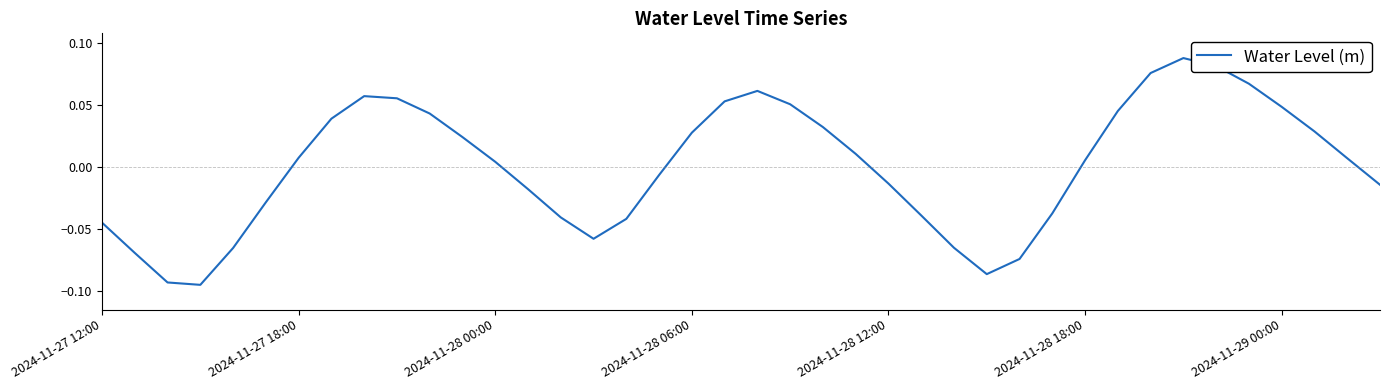

What is the smallest value displayed?

-0.1